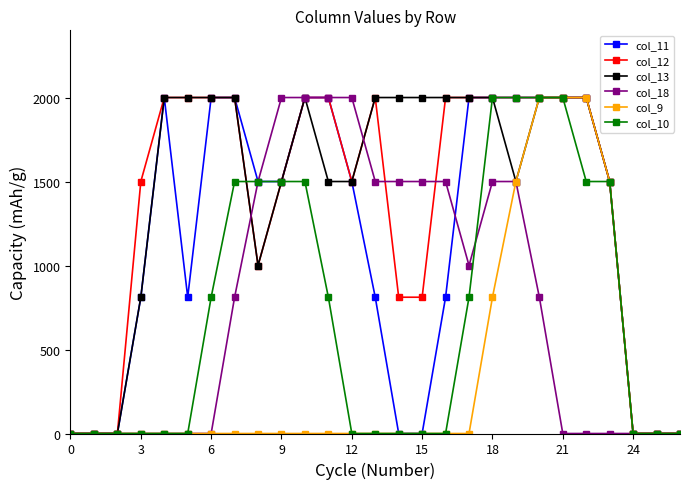

What is the difference between the maximum and minimum values in the col_10 series?

2000.0